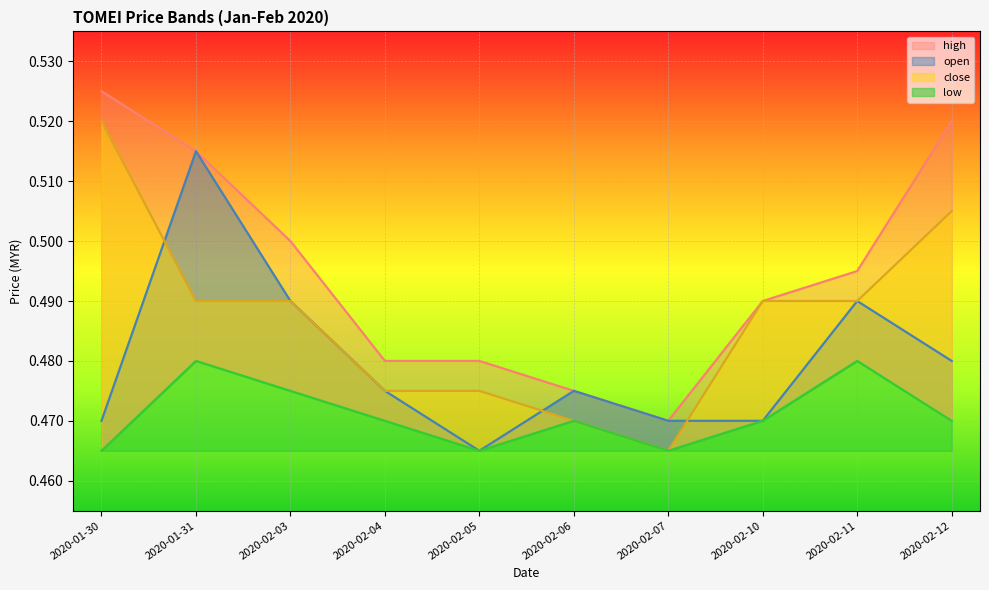

At 2020-01-30, list the series in order from smallest to largest.

low, open, close, high